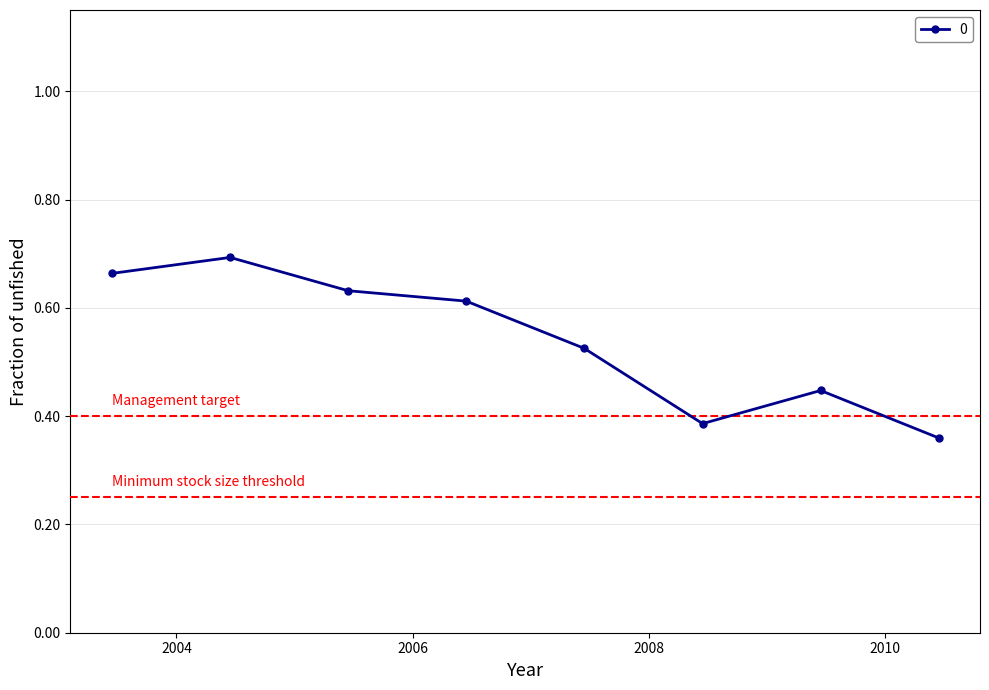

Count the values in the range 0 to 1.

8